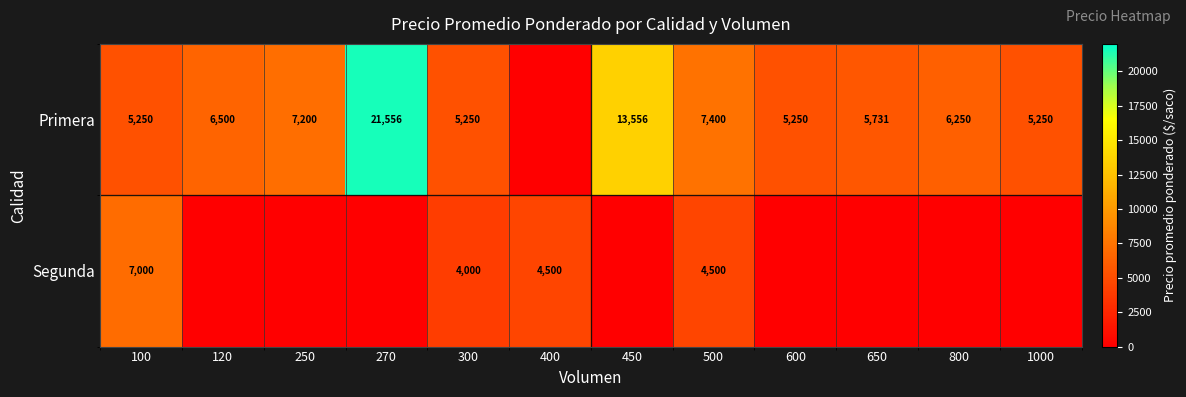

The Primera series shows 3053 at 650. True or false?

False